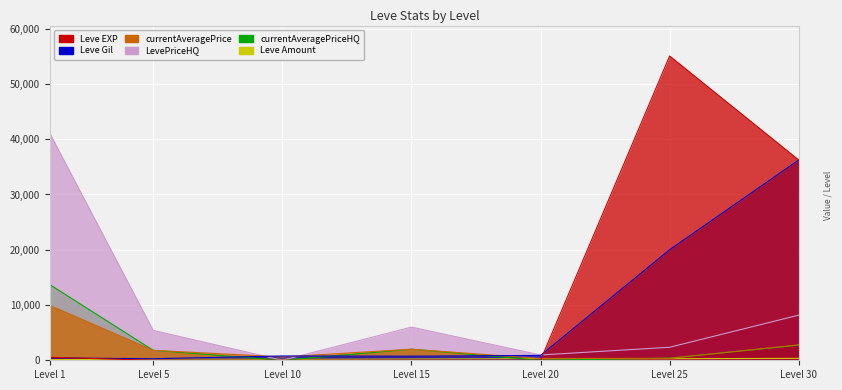

At which label does Leve Gil first exceed 780?

Level 20